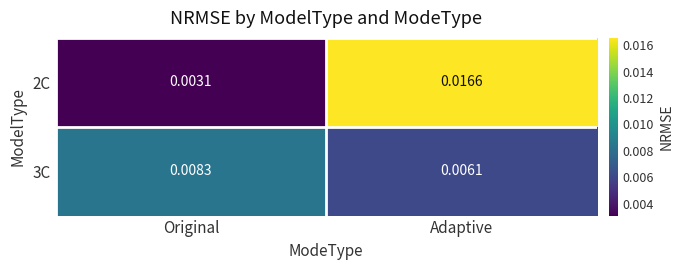

Which series has the largest range (max minus min)?

2C